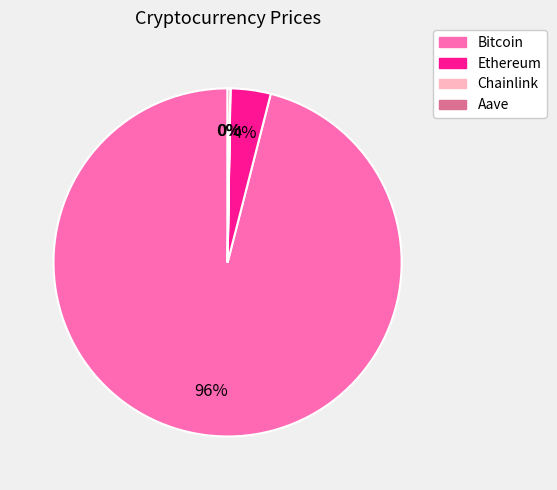

Does any single category account for the majority?

Yes